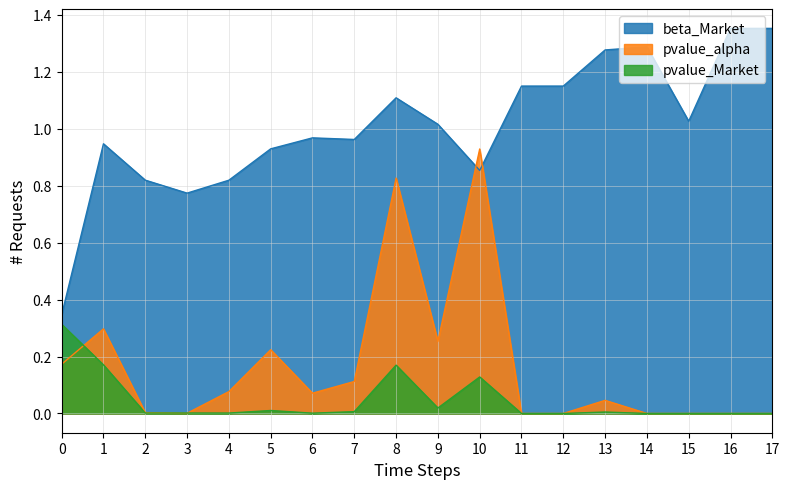

True or false: beta_Market and pvalue_Market intersect in this chart.

False